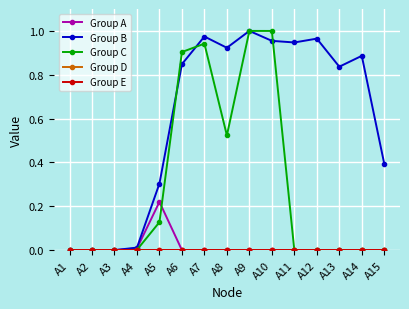

True or false: Group E and Group A cross at least once.

False